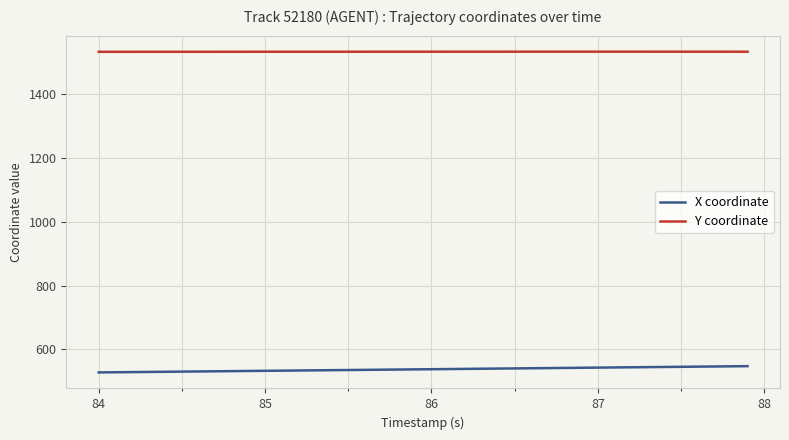

List the series in order of their peak value, highest first.

Y coordinate, X coordinate